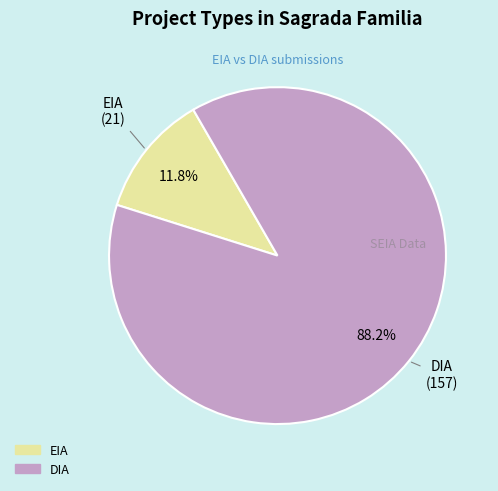

To the nearest percent, what is the difference between the DIA and EIA slice percentages?

76%